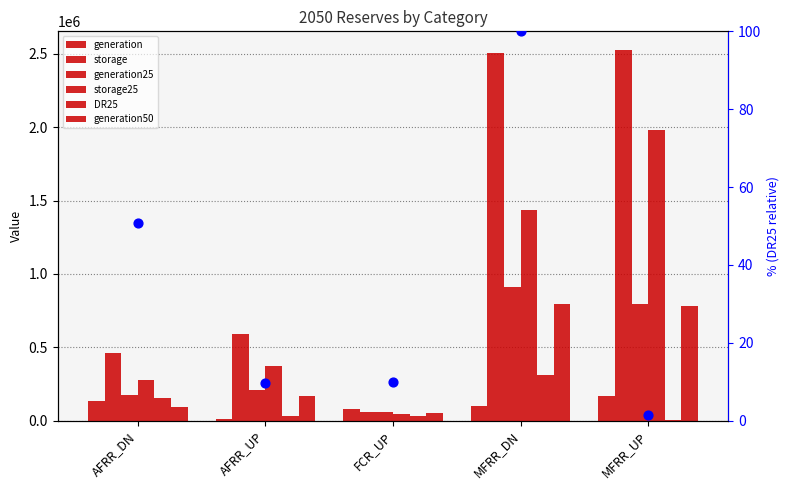

Which series has the largest total across all categories?

storage